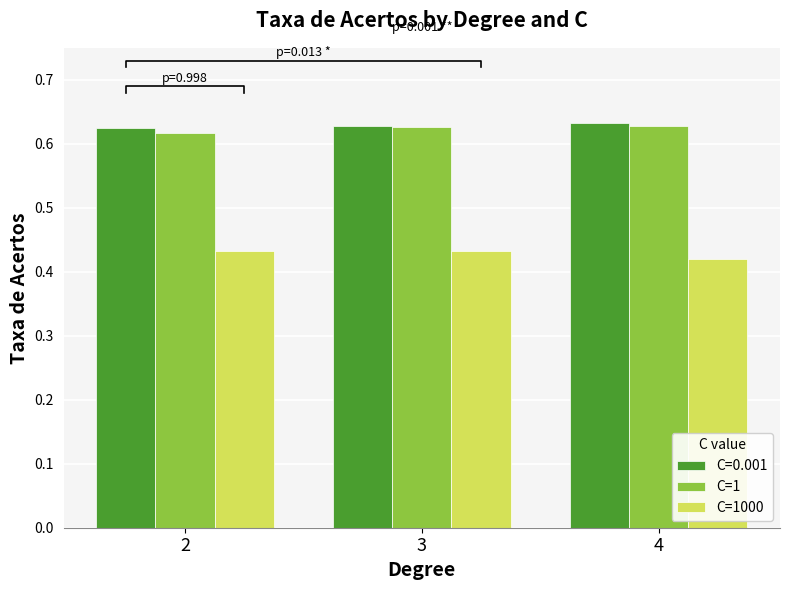

How many C=1 values are between 0 and 1?

3